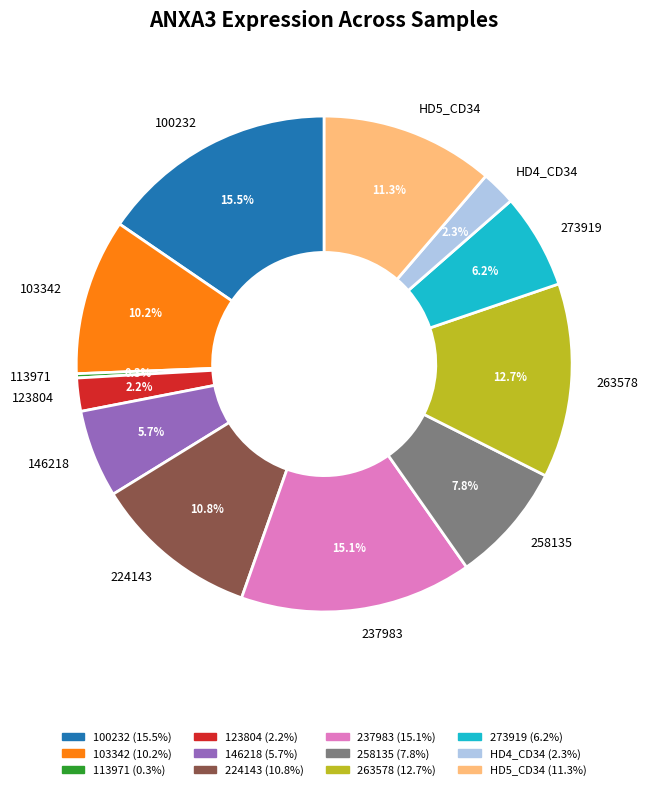

Between 103342 and HD4_CD34, which is larger?

103342